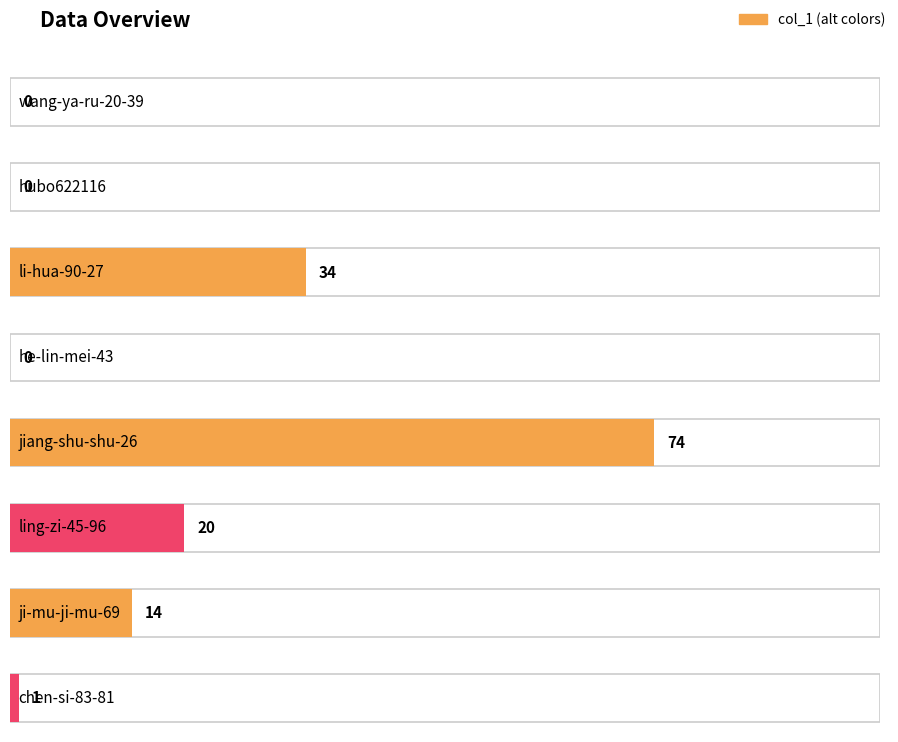

List the labels in order of value, largest first.

jiang-shu-shu-26, li-hua-90-27, ling-zi-45-96, ji-mu-ji-mu-69, chen-si-83-81, wang-ya-ru-20-39, hubo622116, he-lin-mei-43